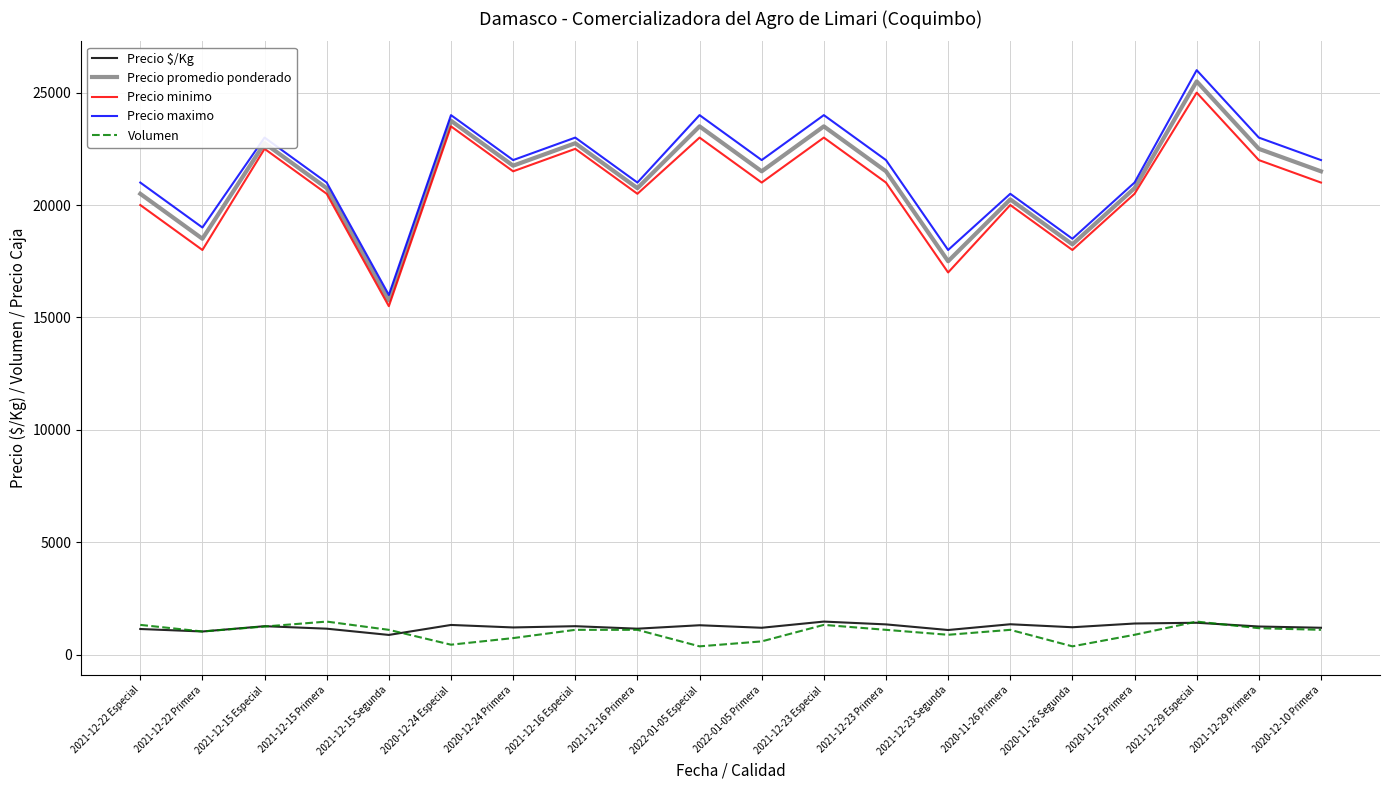

What value does the Precio maximo series have at 2021-12-23 Segunda?

18000.0